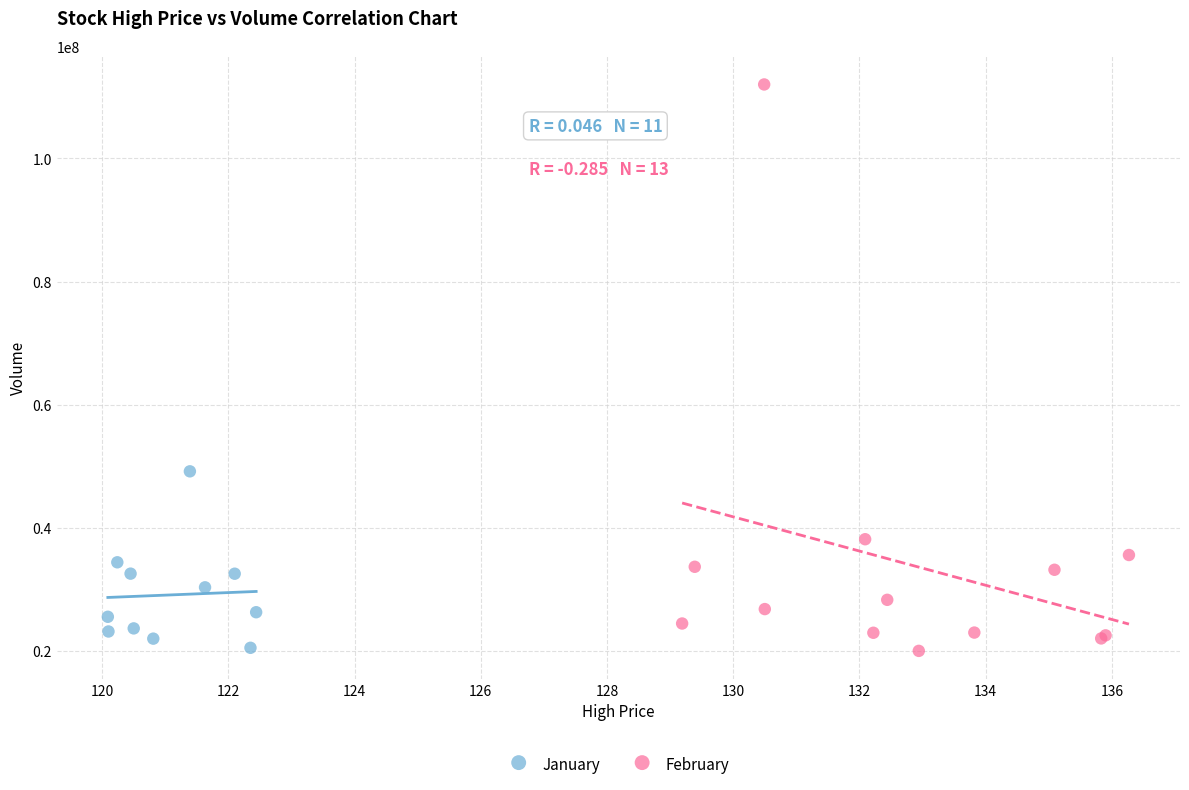

Which series reaches the maximum Y coordinate?

February